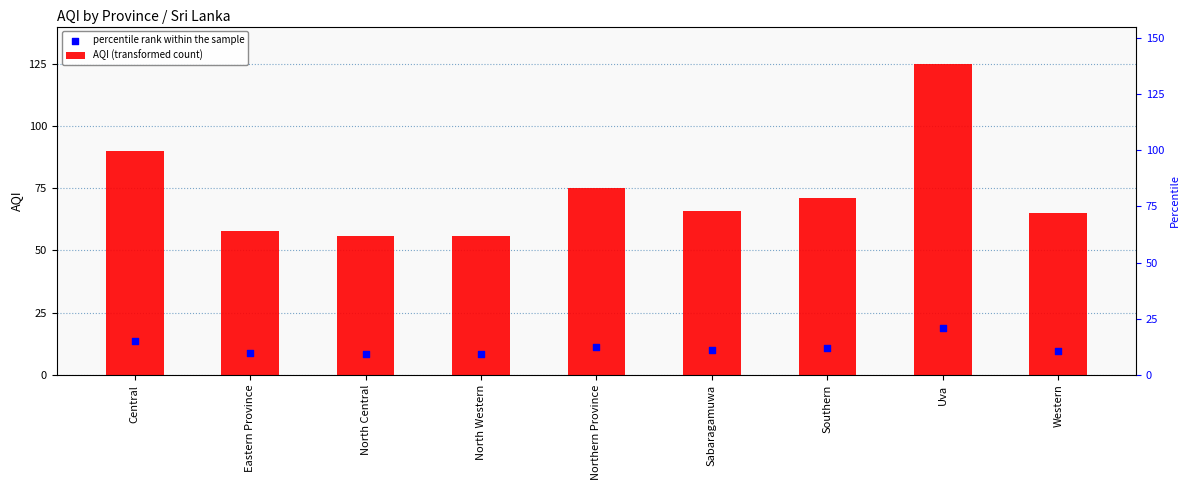

What is the change in value from Eastern Province to Northern Province?

+17